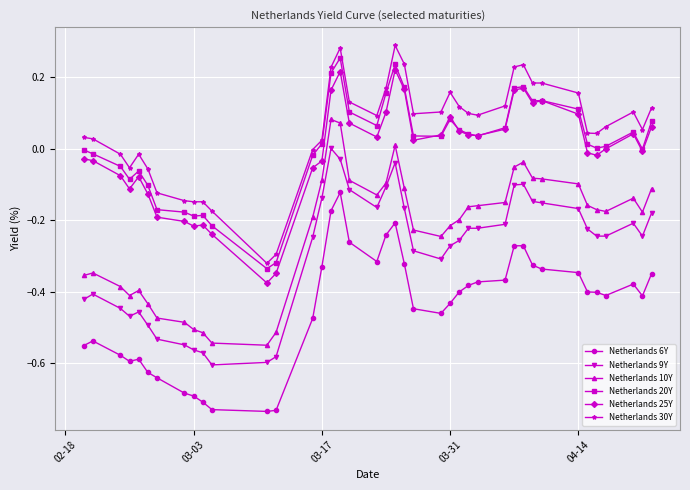

How many series are shown in this chart?

6